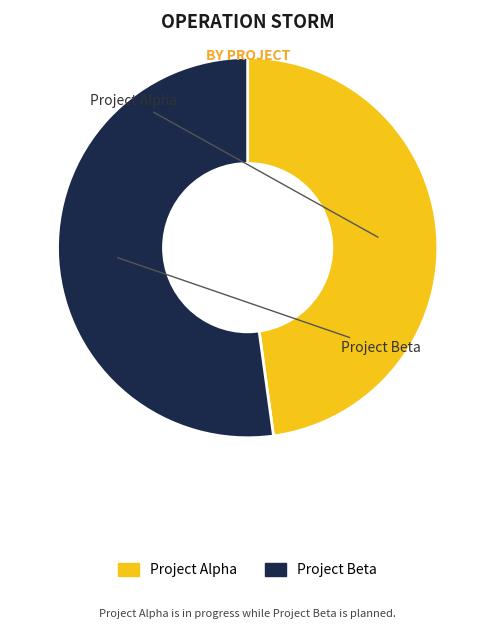

Combined, do Project Beta and Project Alpha account for over 50%?

Yes